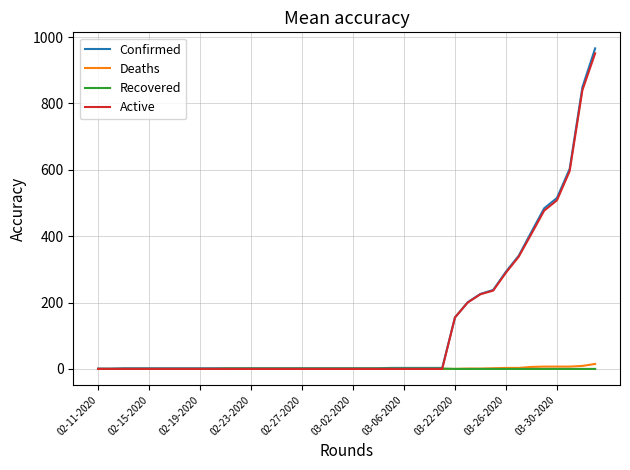

Which series has the widest spread of values?

Confirmed